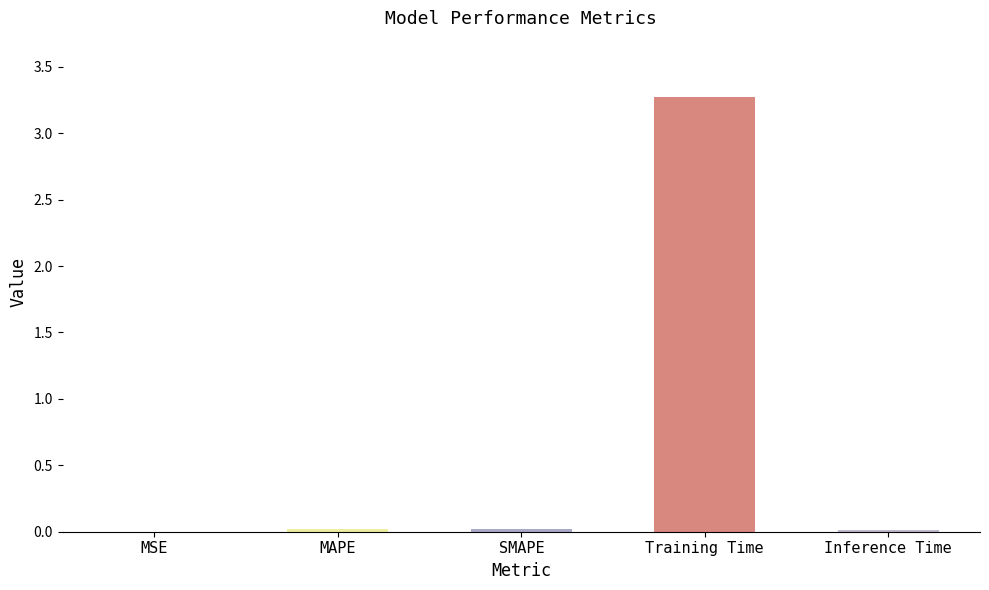

Which category has the highest value across all series?

Training Time